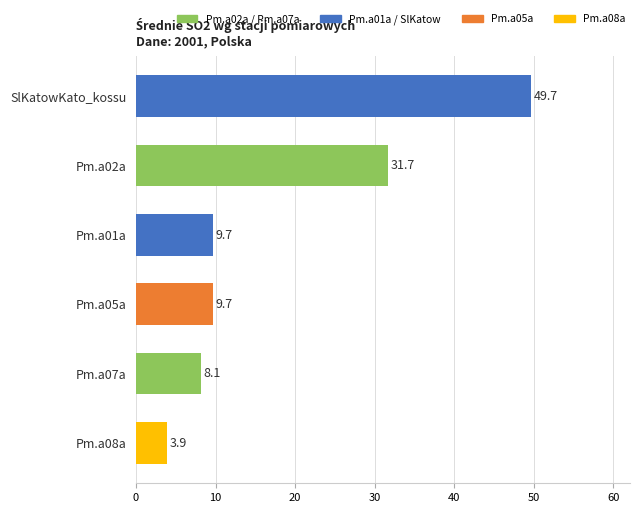

What is the label of the 3rd bar from the top?

Pm.a01a